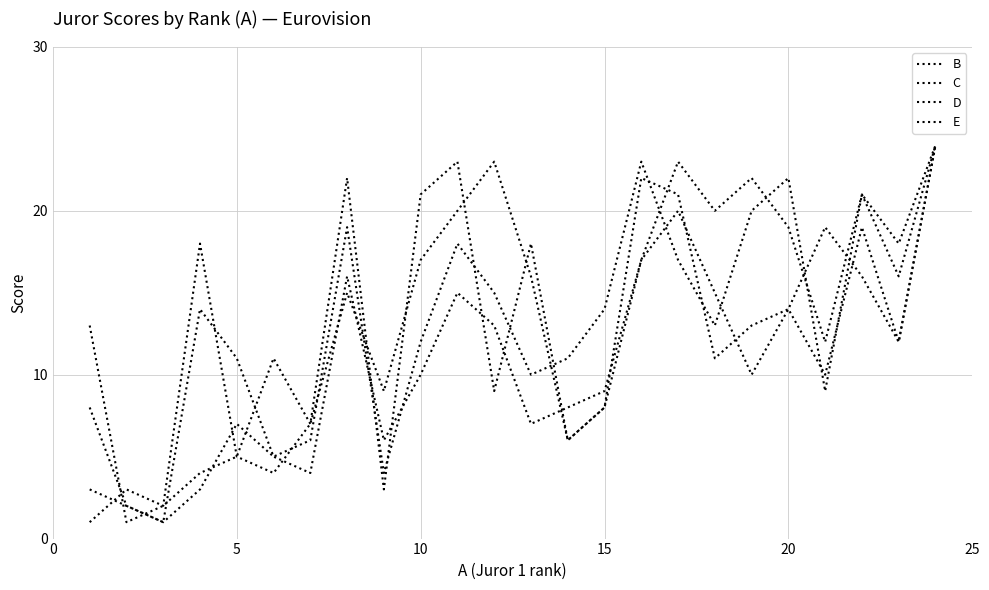

Does the chart display data point markers on the line(s)?

No